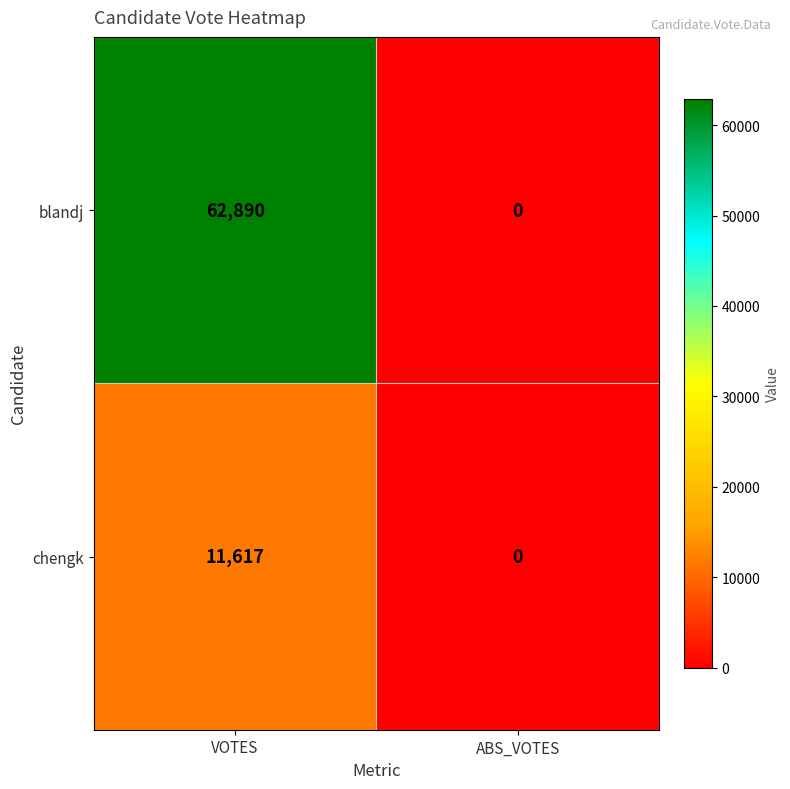

At which category does the chart reach its peak across all series?

VOTES